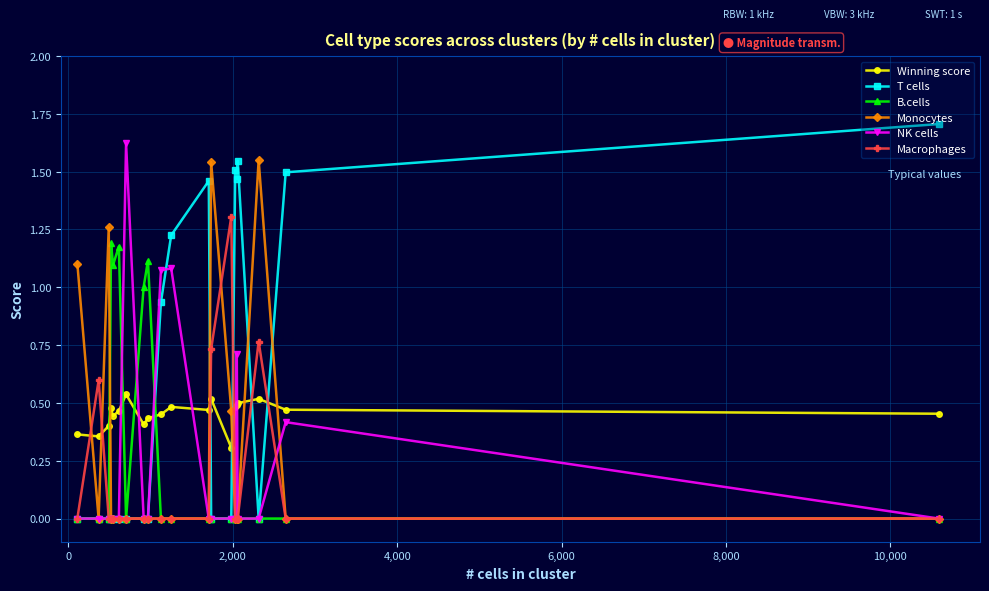

After their last crossing, which series has the higher values: B.cells or Winning score?

Winning score